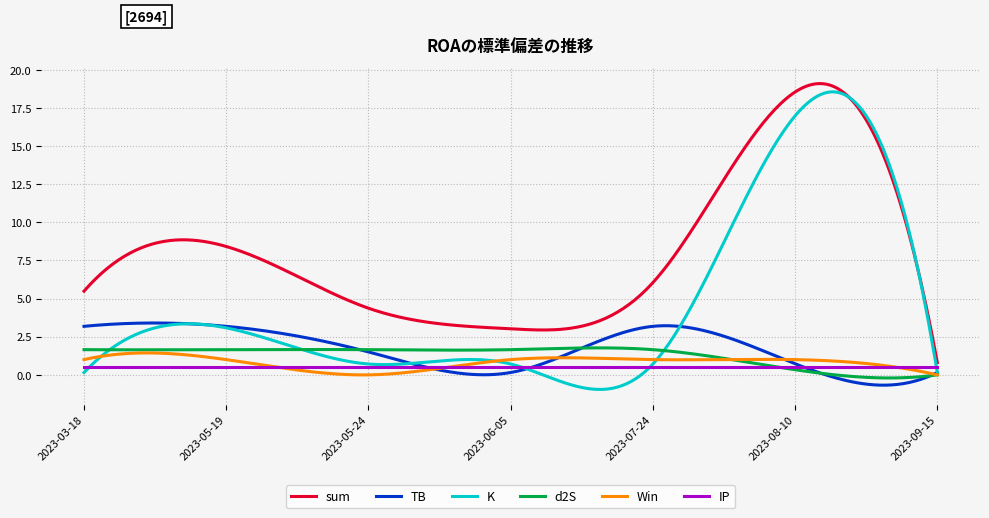

True or false: d2S and sum cross at least once.

False